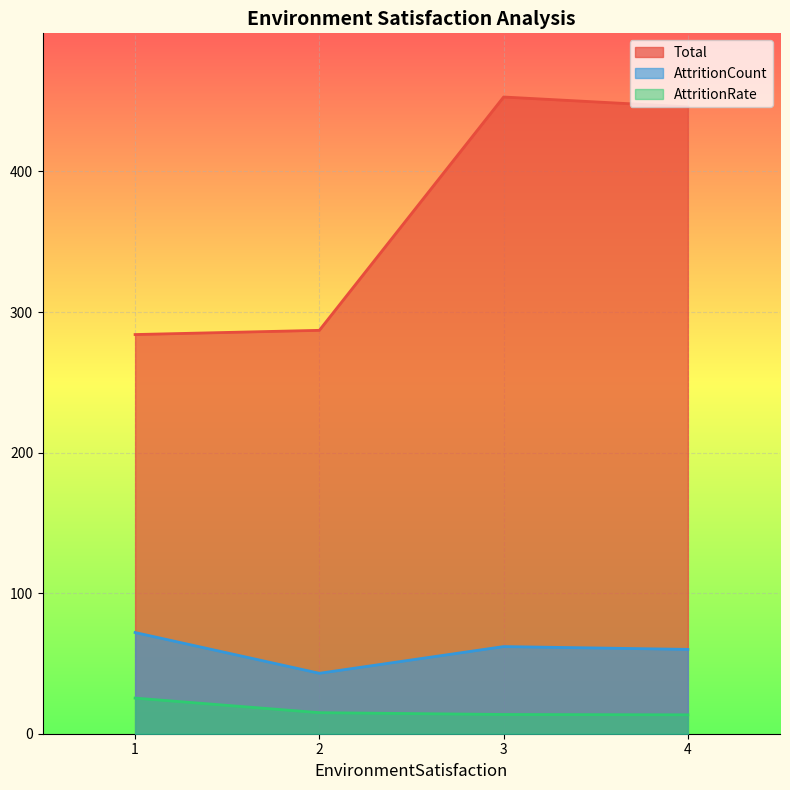

Where does the AttritionRate series first go above 14?

1